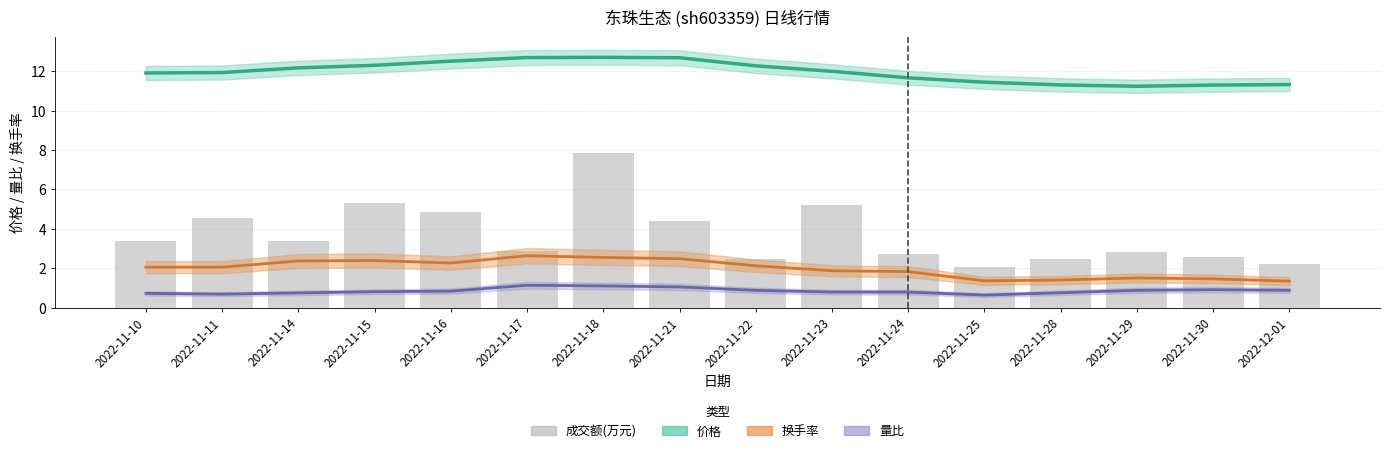

Which series changed the most between 2022-11-18 and 2022-11-24?

成交额(万元)